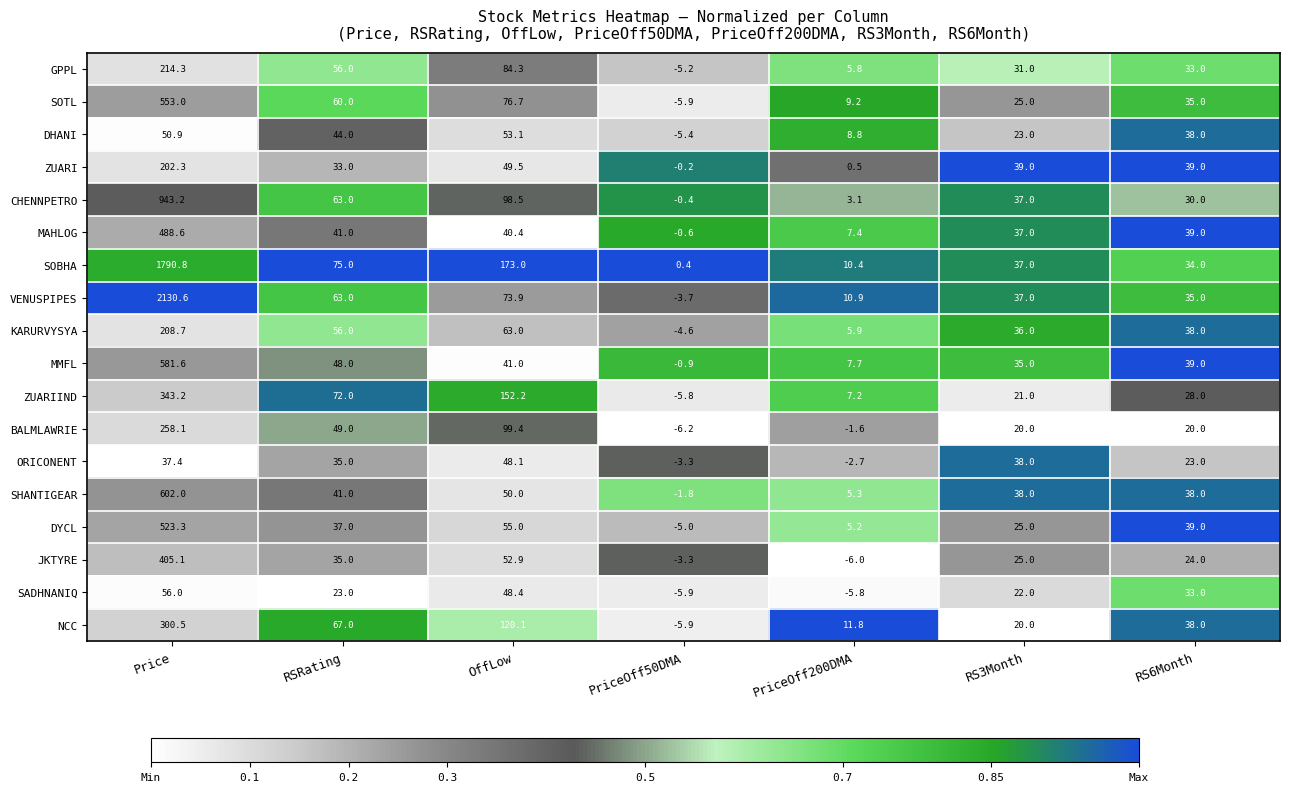

What is the total value across all series at RSRating?

898.0